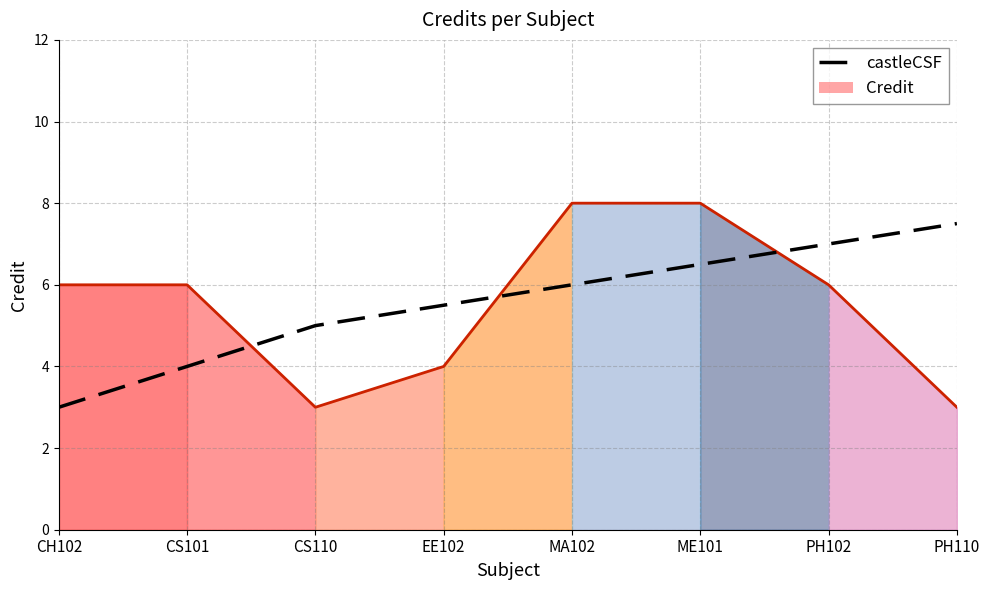

At which label is the value closest to 5?

CS110